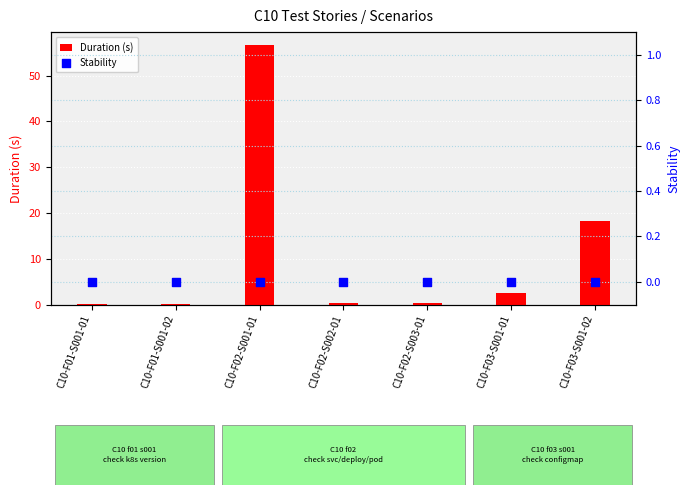

Which series has the widest spread of Y values?

Duration (s)